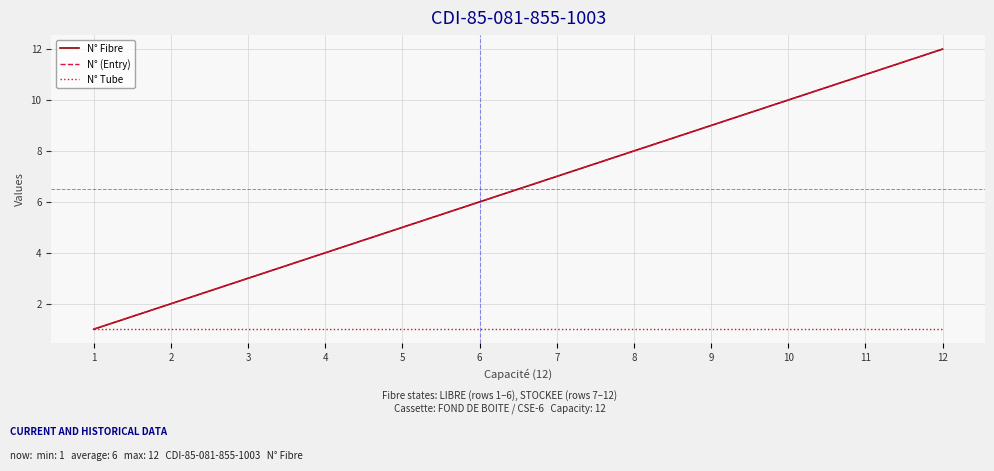

Does the chart display data point markers on the line(s)?

No